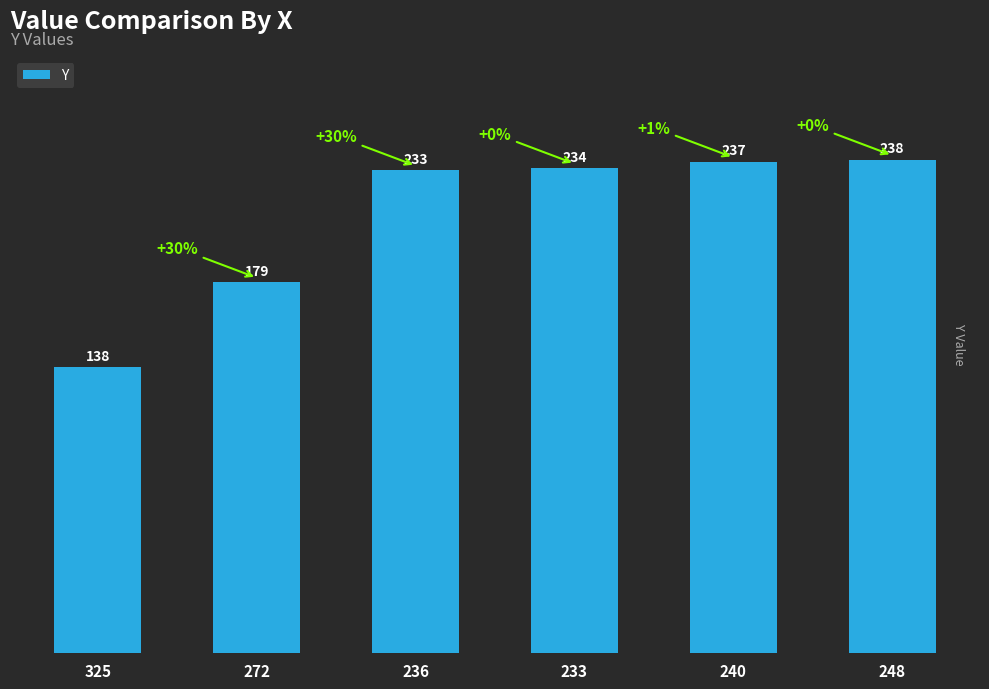

What is the sum of all values?

1259